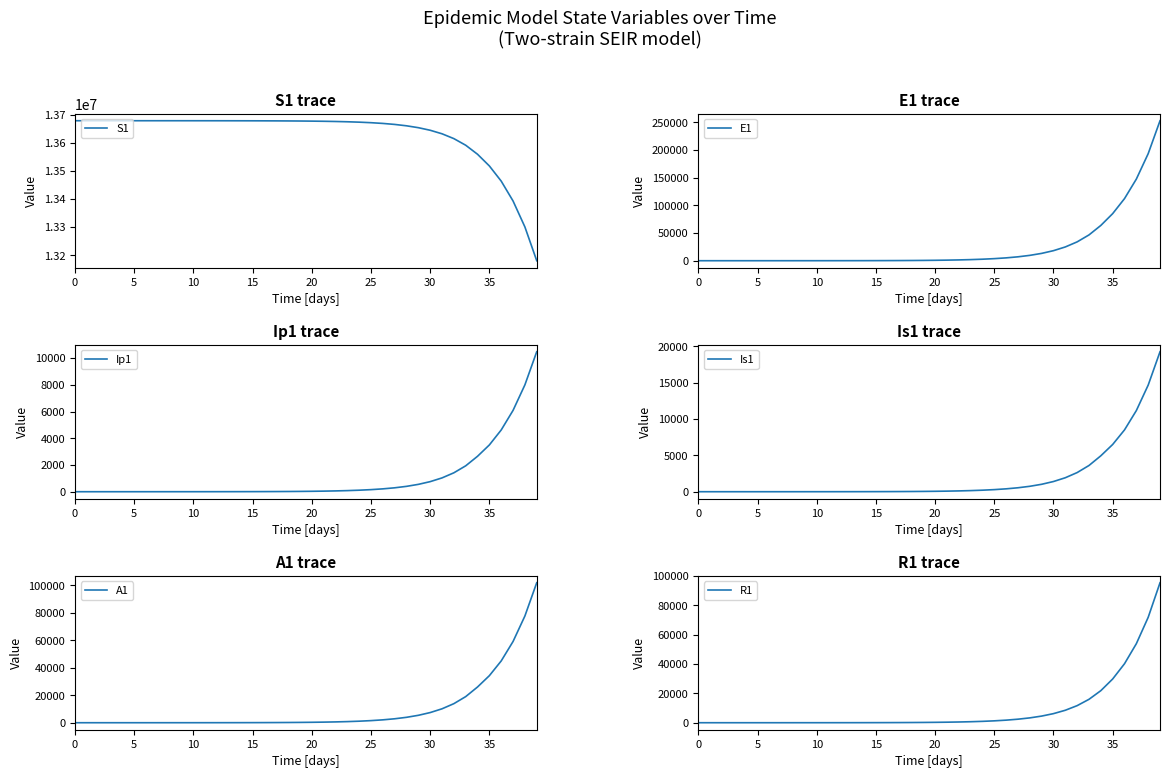

What is the minimum value for S1?

13180660.1